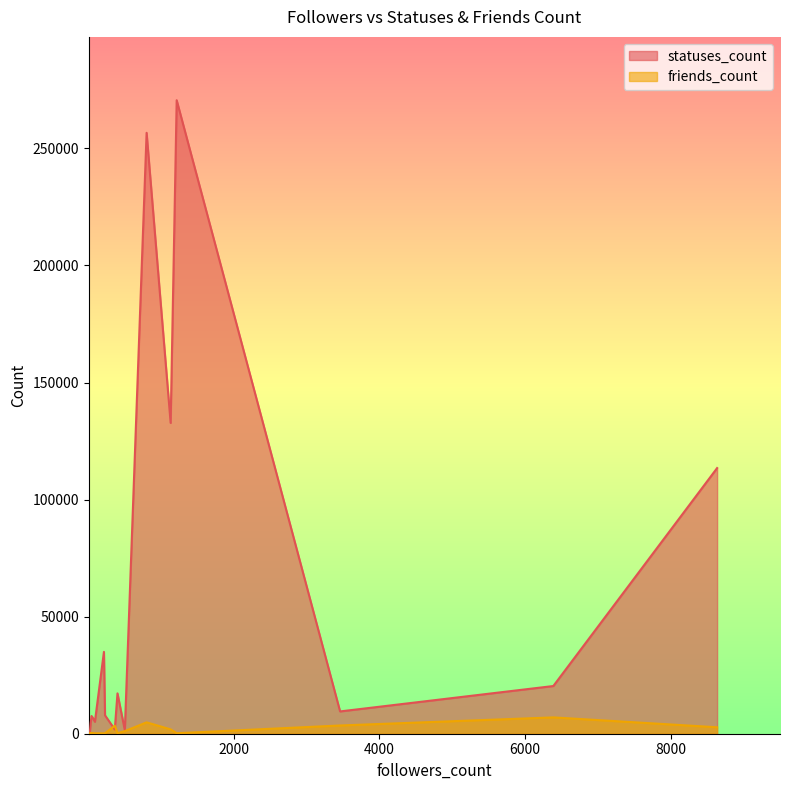

How many values in the friends_count series exceed 299?

9